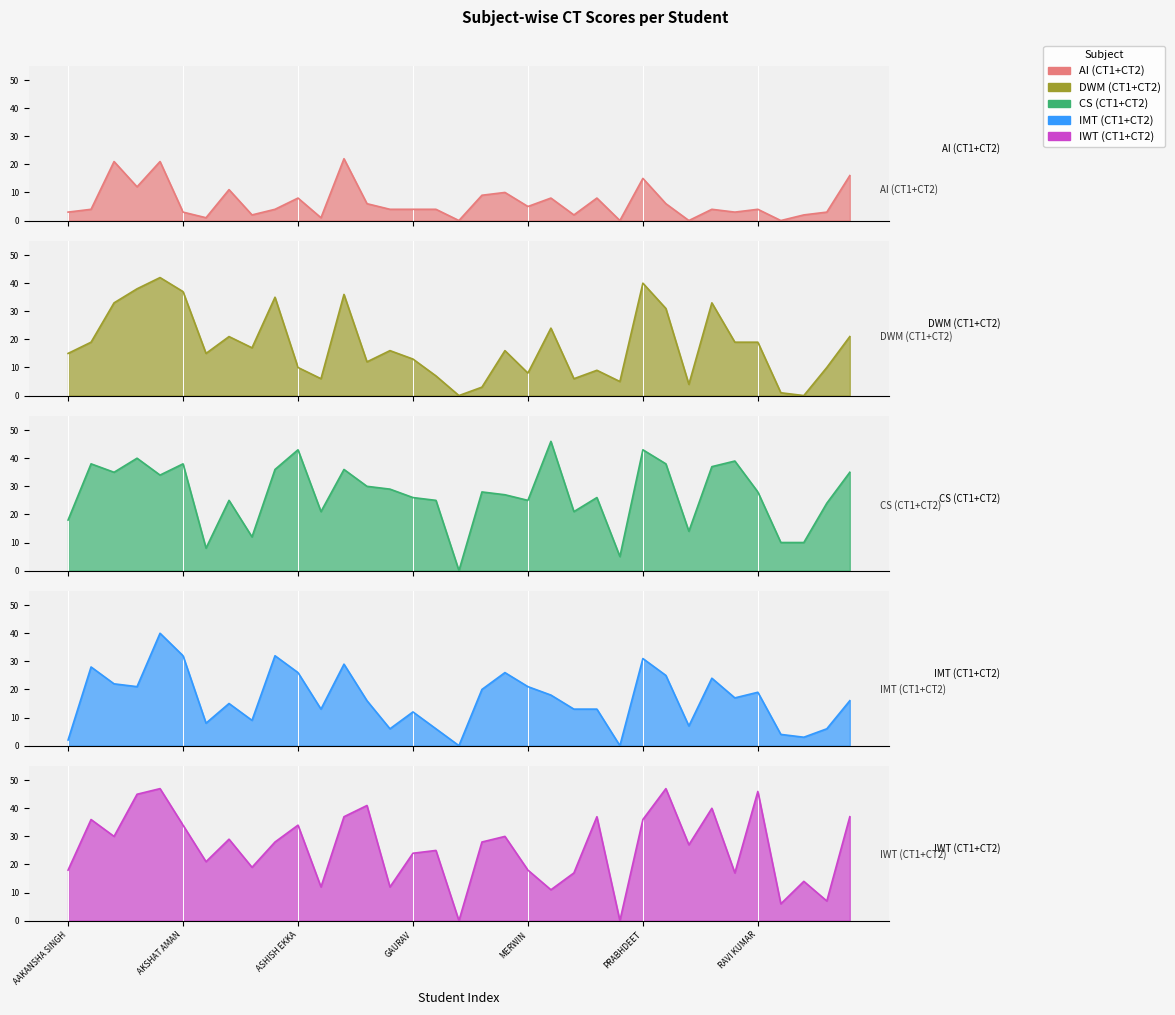

What is the highest value of the IWT (CT1+CT2) series?

47